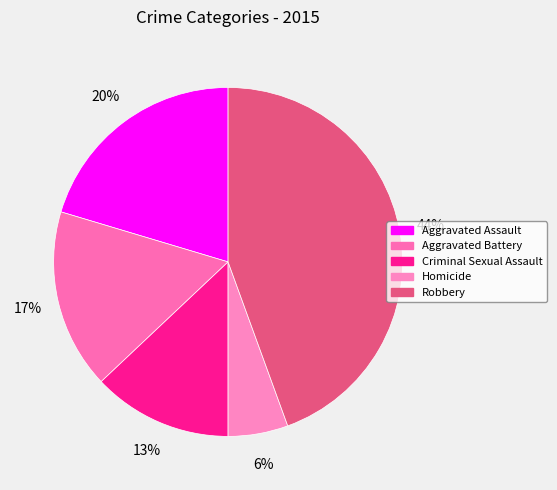

Is there any slice that represents more than half of the pie?

No